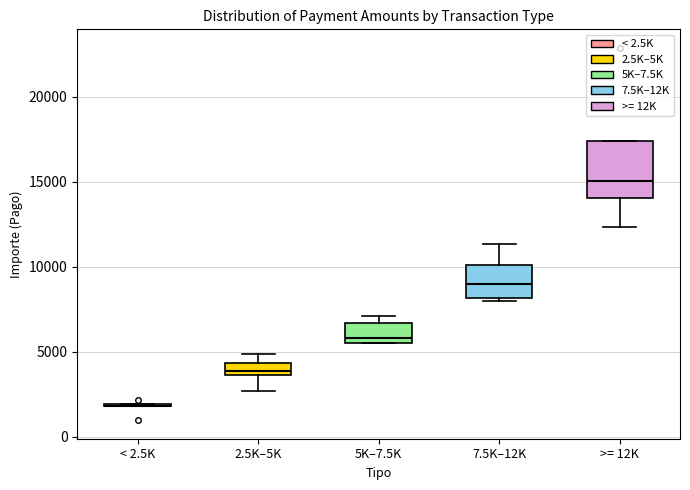

Where is the lower edge of the box for 7.5K–12K on the y-axis? The values are not printed on the chart, so give them approximately, as read against the axis.

8000